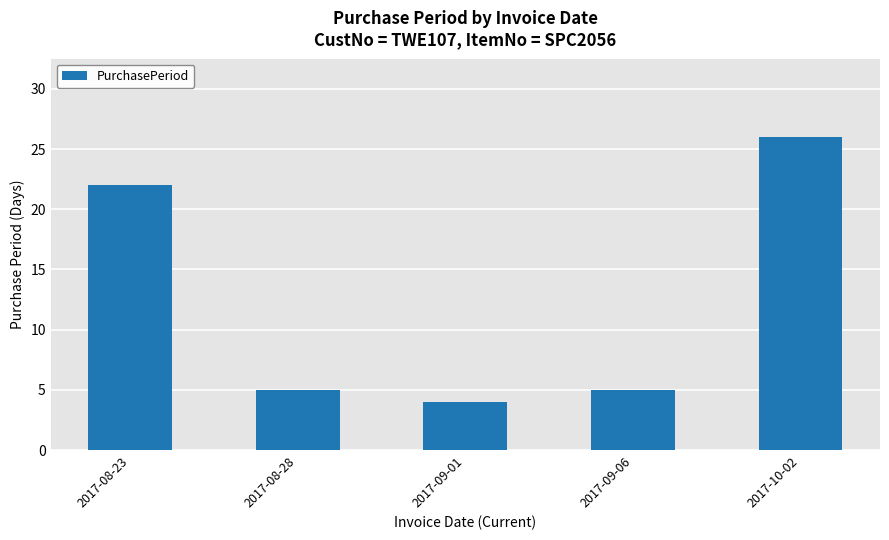

The value at 2017-08-28 is 2. True or false?

False